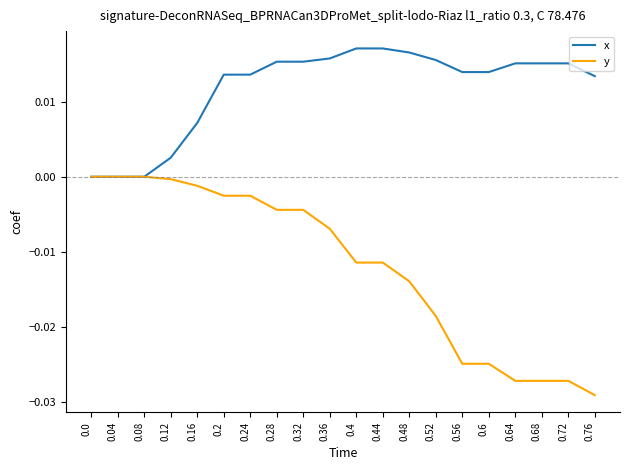

Which category has the lowest value in the y series?

0.76